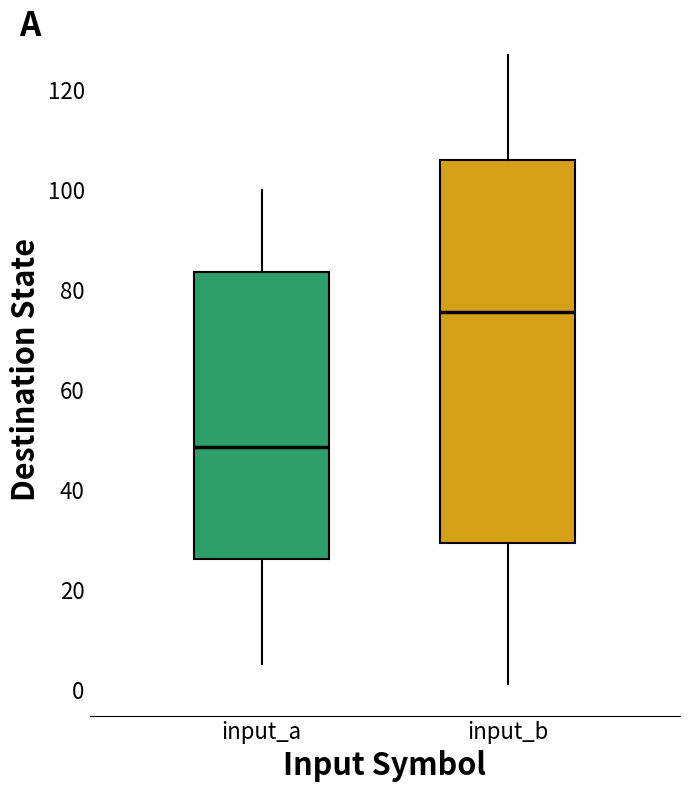

Which box is the tallest, from its lower edge to its upper edge?

input_b